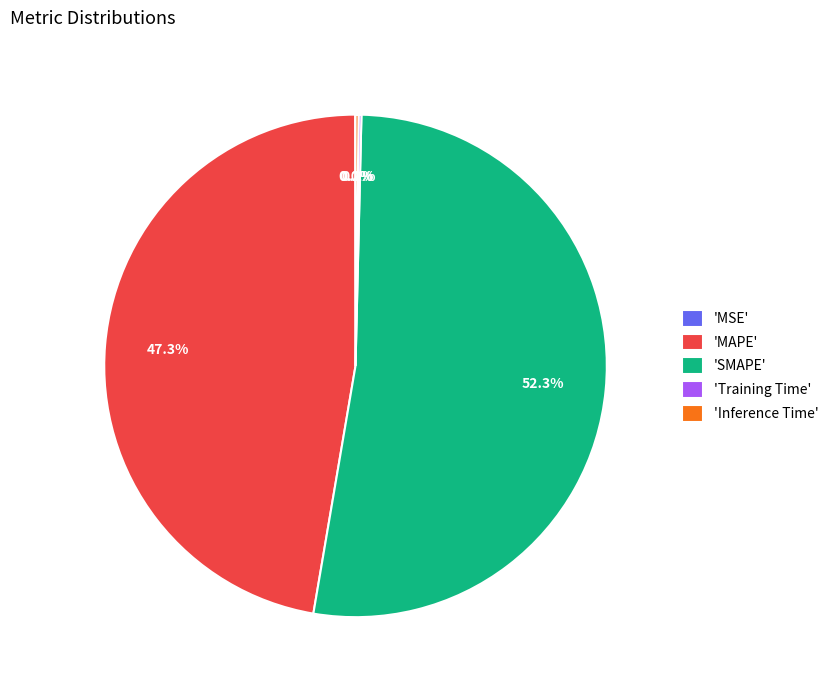

What is the largest slice in the pie chart?

'SMAPE'